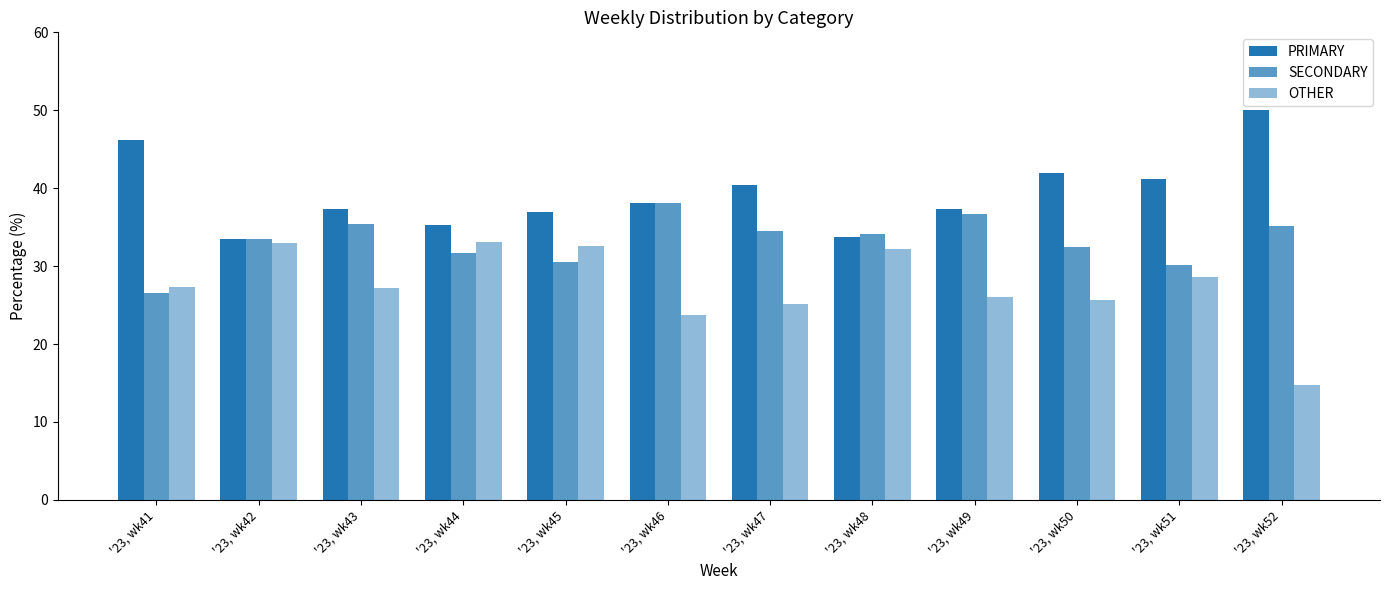

Reading left to right, extract all data points from this chart.

PRIMARY: '23, wk41=46.2	'23, wk42=33.5	'23, wk43=37.4	'23, wk44=35.3	'23, wk45=36.9	'23, wk46=38.1	'23, wk47=40.4	'23, wk48=33.7	'23, wk49=37.3	'23, wk50=42.0	'23, wk51=41.2	'23, wk52=50.0
SECONDARY: '23, wk41=26.5	'23, wk42=33.5	'23, wk43=35.4	'23, wk44=31.7	'23, wk45=30.6	'23, wk46=38.1	'23, wk47=34.5	'23, wk48=34.1	'23, wk49=36.7	'23, wk50=32.4	'23, wk51=30.2	'23, wk52=35.2
OTHER: '23, wk41=27.4	'23, wk42=32.9	'23, wk43=27.2	'23, wk44=33.0	'23, wk45=32.5	'23, wk46=23.7	'23, wk47=25.1	'23, wk48=32.2	'23, wk49=26.0	'23, wk50=25.6	'23, wk51=28.6	'23, wk52=14.8